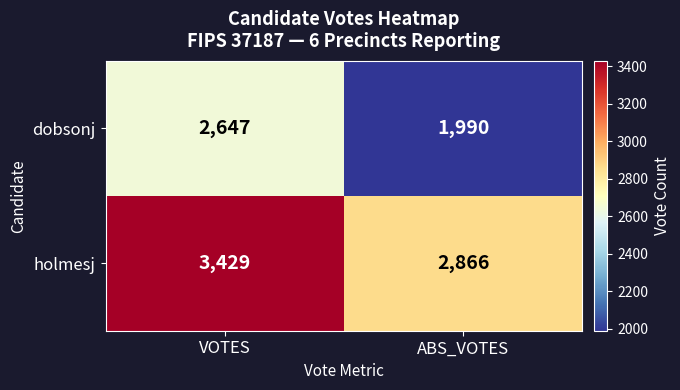

What is the difference between the holmesj values at ABS_VOTES and VOTES?

563